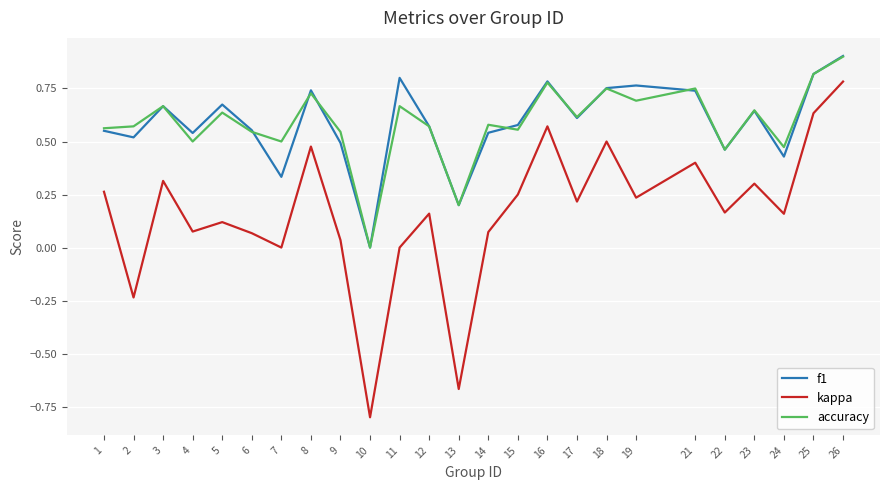

At which label is accuracy closest to 0?

10